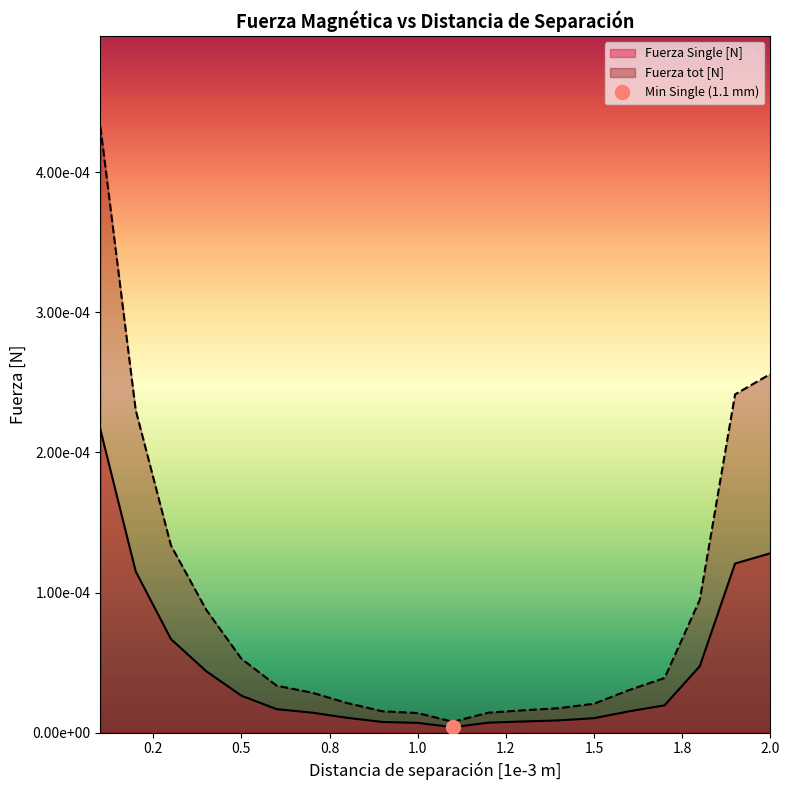

At which category is the sum across all series the highest?

0.1